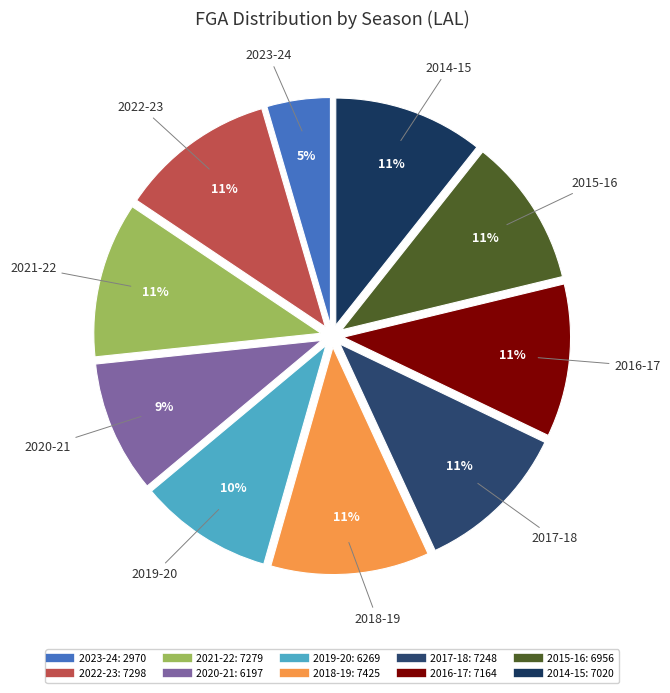

To the nearest percent, what is the average slice percentage?

10%